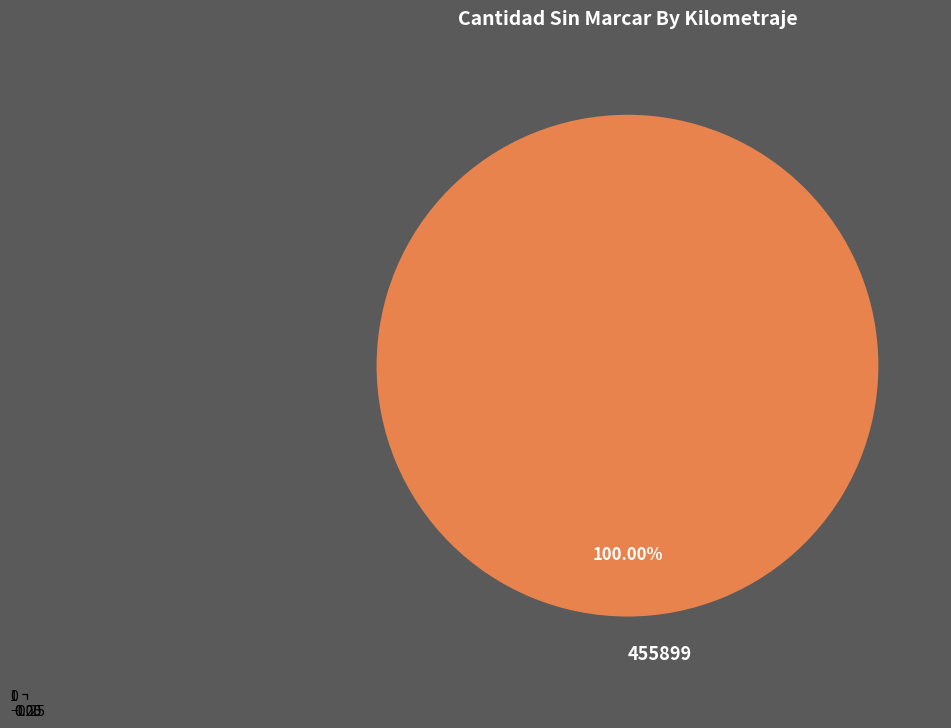

Is it true that 455899 is 100% of the pie?

True